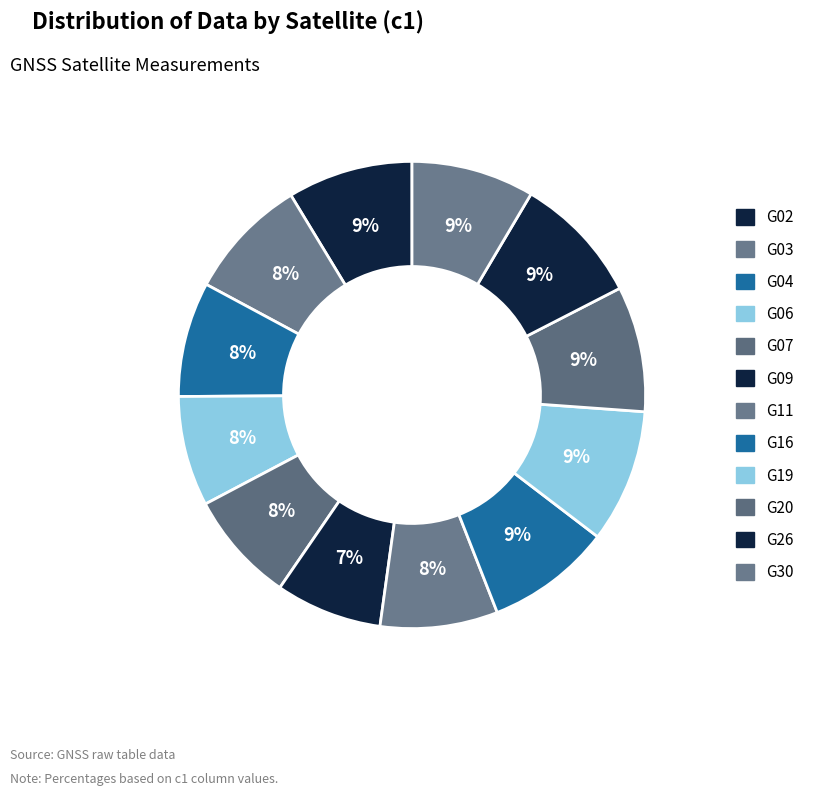

Which slice is the smallest?

G09